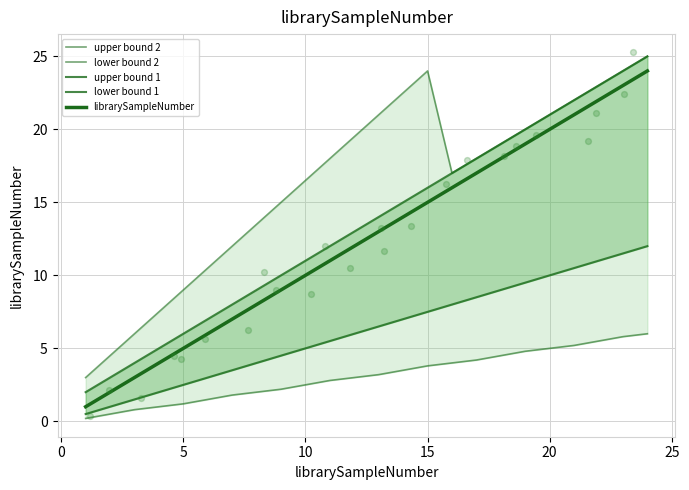

Which series has the largest Y range (max minus min)?

upper bound 1